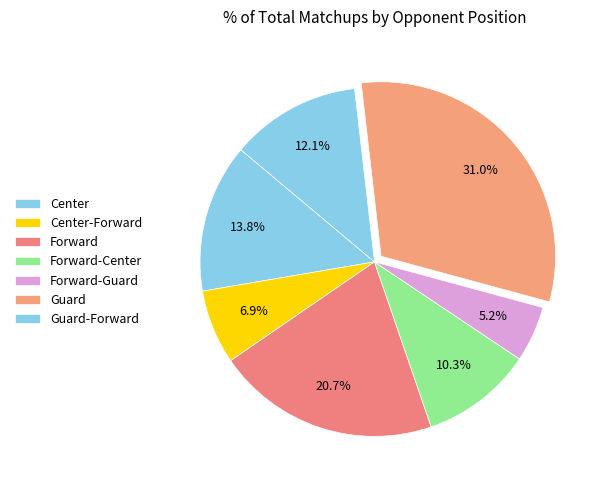

True or false: Forward accounts for 21% of the total.

True